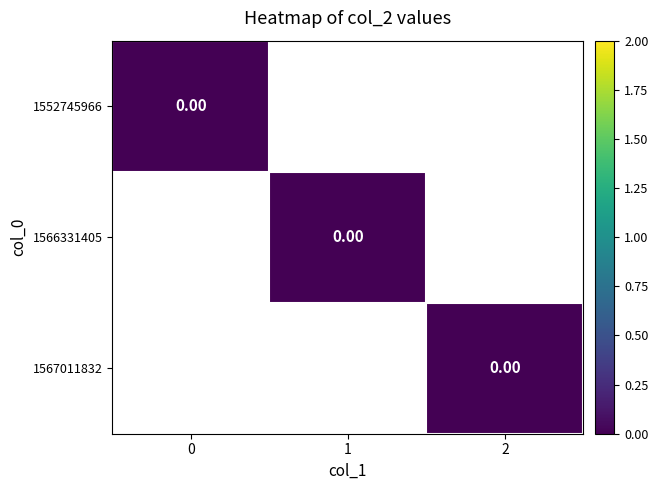

Rank the series by their maximum value, from highest to lowest.

1567011832, 1566331405, 1552745966